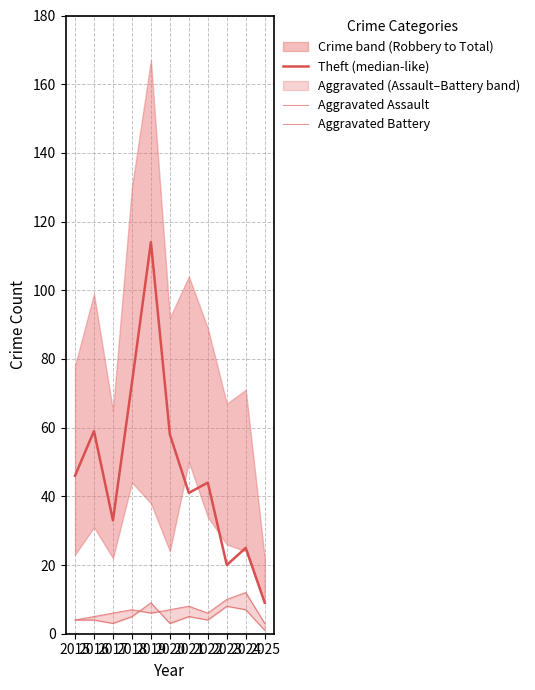

What is the total value across all series at 2019?

129